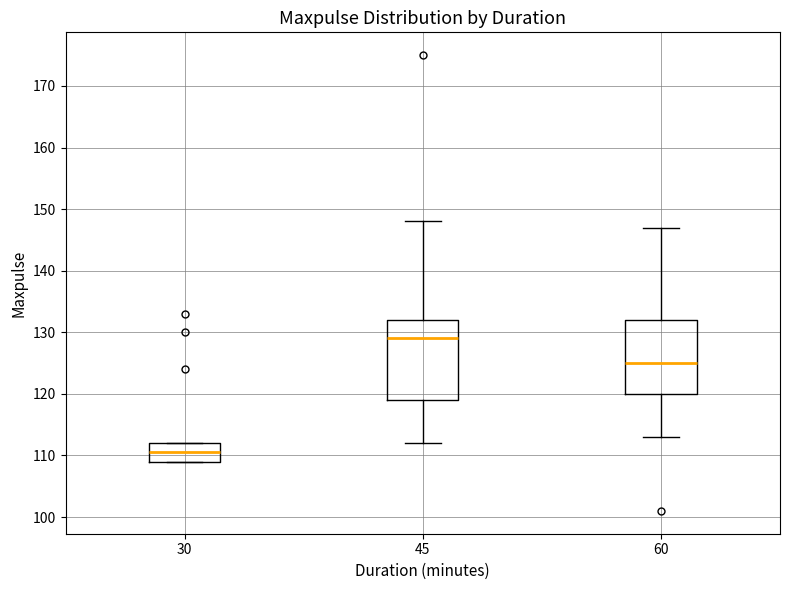

Which box has the lowest median line?

30